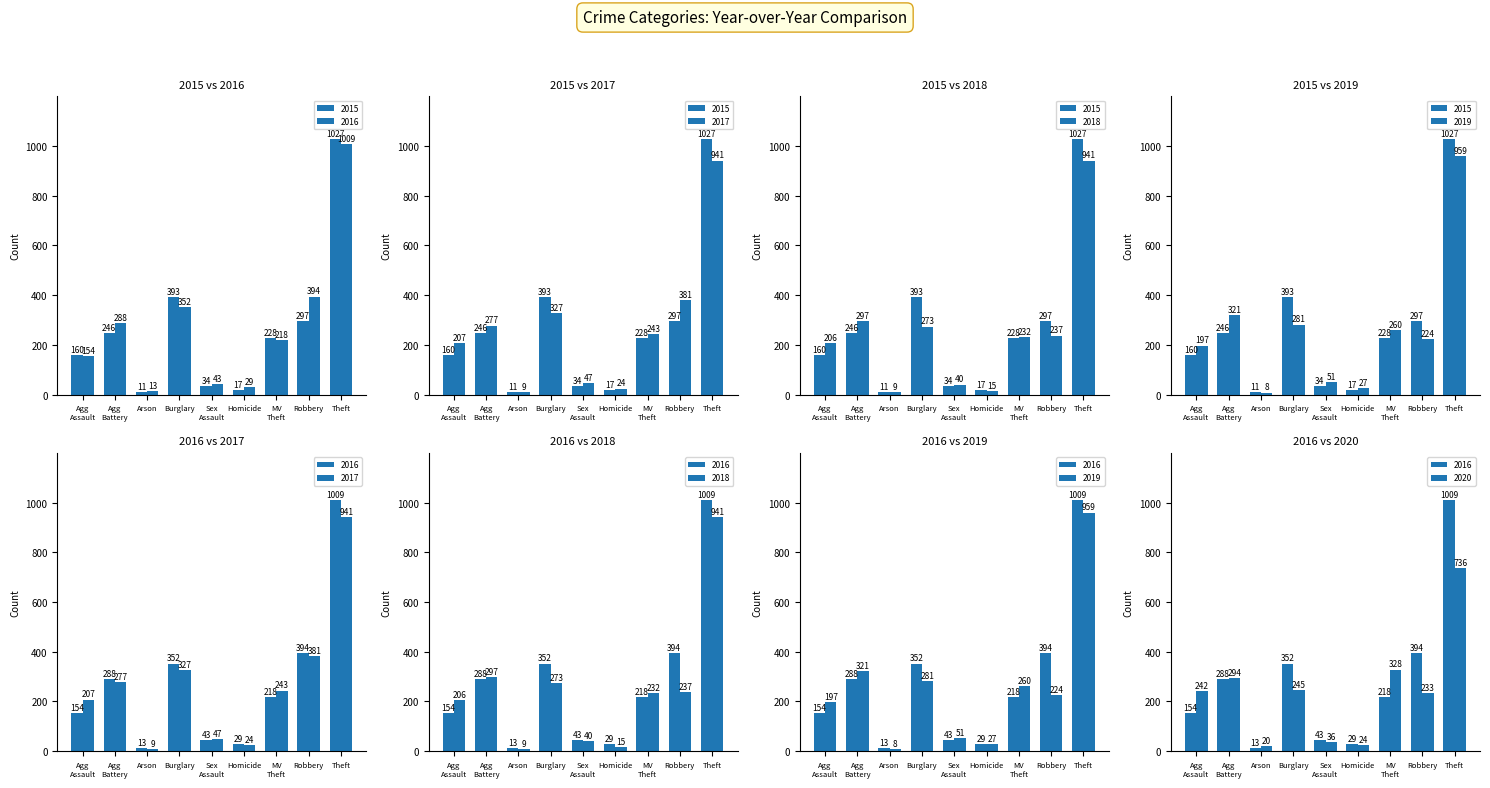

At which category is the sum across all series the highest?

Theft